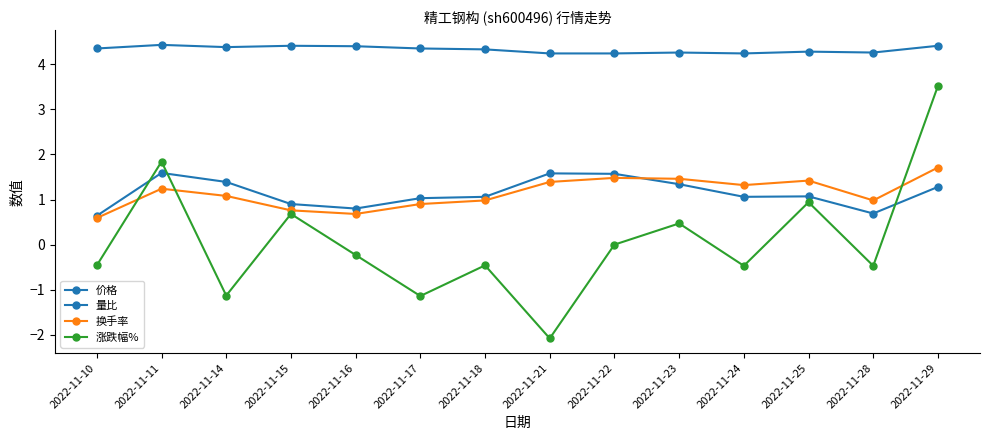

How many lines are shown in the chart?

4